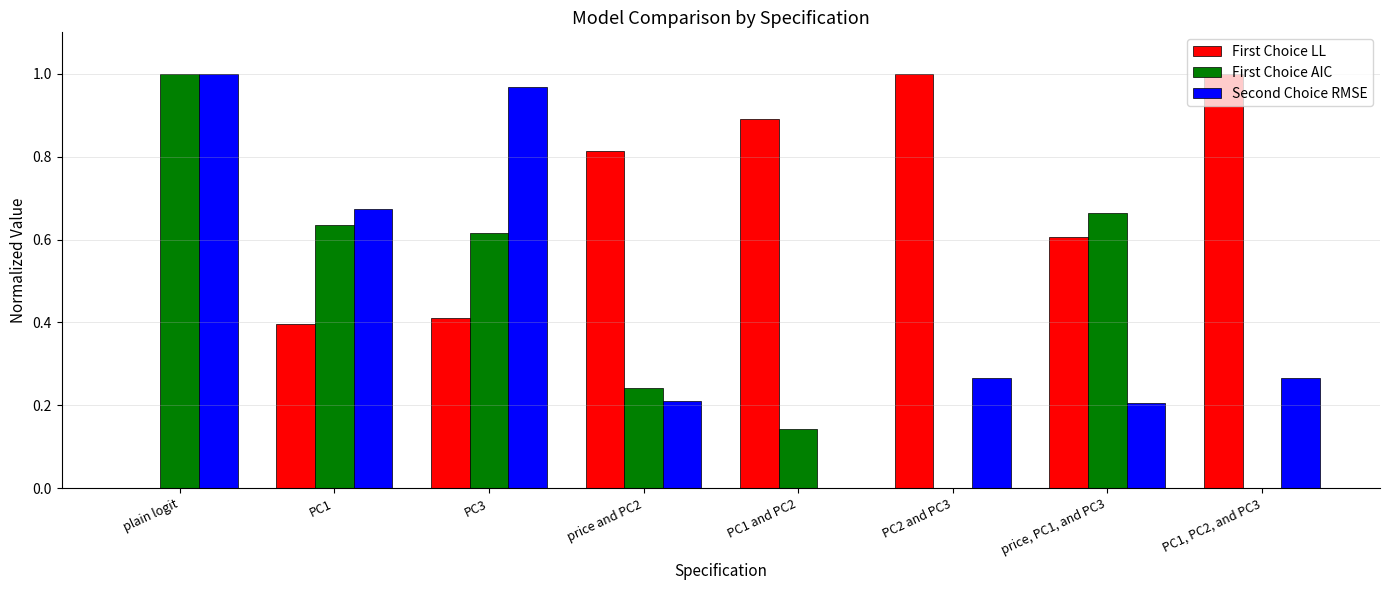

Is the value of Second Choice RMSE at PC3 greater than the value of First Choice LL at PC3?

Yes